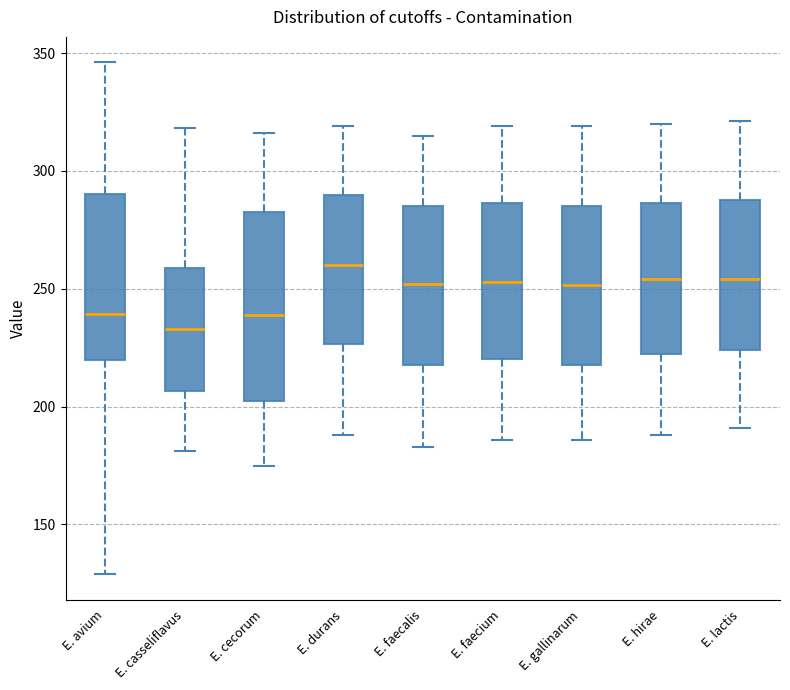

Which box is the tallest, from its lower edge to its upper edge?

E. cecorum